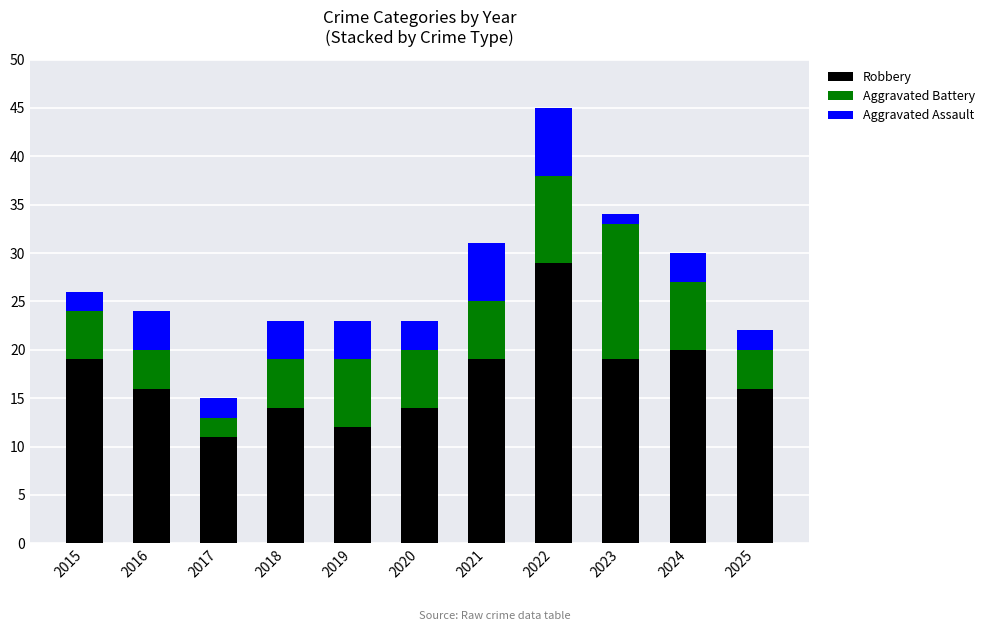

The value of Robbery at 2015 is 11. True or false?

False